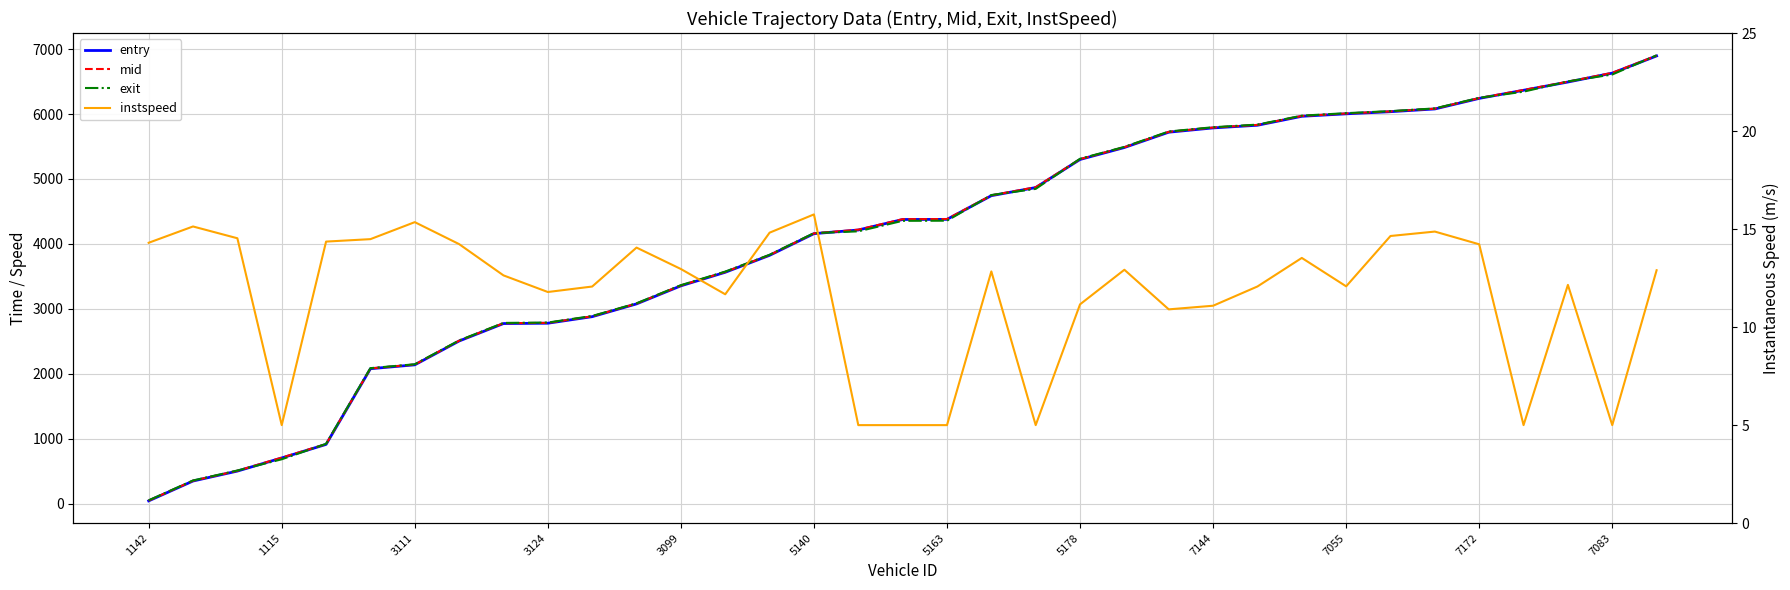

Reading left to right, transcribe all the data shown in this chart.

entry: 41.0	347.0	500.0	702.0	911.0	2077.0	2137.0	2504.0	2773.0	2778.0	2879.0	3076.0	3354.0	3563.0	3824.0	4158.0	4214.0	4376.0	4378.0	4743.0	4868.0	5301.0	5485.0	5721.0	5787.0	5828.0	5966.0	6004.0	6037.0	6079.0	6242.0	6367.0	6494.0	6631.0	6896.0
mid: 45.5	351.4	504.6	707.1	915.6	2081.6	2141.5	2508.5	2778.1	2783.3	2884.4	3080.6	3359.1	3568.3	3828.4	4162.3	4219.1	4381.0	4383.0	4748.1	4873.2	5306.4	5490.1	5726.4	5792.5	5833.2	5971.0	6009.3	6041.5	6083.6	6246.5	6371.5	6499.0	6635.6	6901.0
exit: 49.5	355.3	508.7	681.8	919.8	2085.8	2145.5	2512.7	2782.7	2788.3	2889.3	3084.6	3363.9	3573.2	3832.3	4166.0	4193.7	4355.6	4357.6	4752.8	4847.9	5311.6	5494.6	5731.7	5797.7	5837.9	5975.4	6014.3	6045.6	6087.5	6250.6	6345.3	6503.7	6609.7	6905.7
instspeed: 14.3	15.1	14.5	5.0	14.4	14.5	15.4	14.2	12.6	11.8	12.1	14.1	13.0	11.7	14.8	15.7	5.0	5.0	5.0	12.8	5.0	11.2	12.9	10.9	11.1	12.1	13.5	12.1	14.6	14.9	14.2	5.0	12.2	5.0	12.9